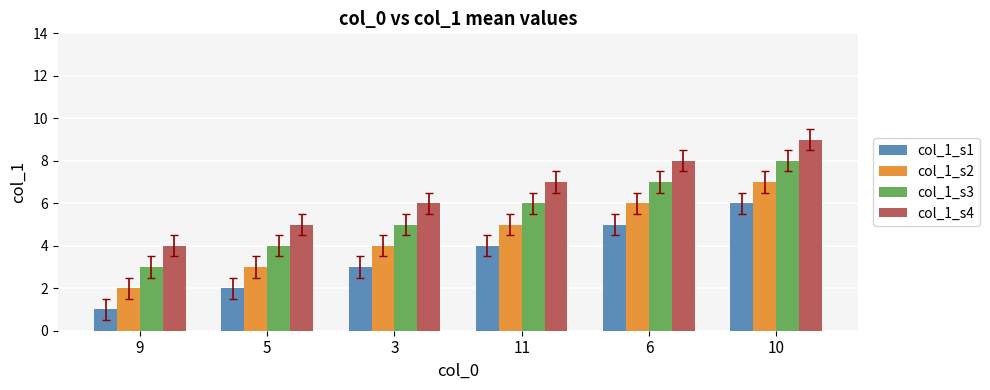

What is the total value across all series at 11?

22